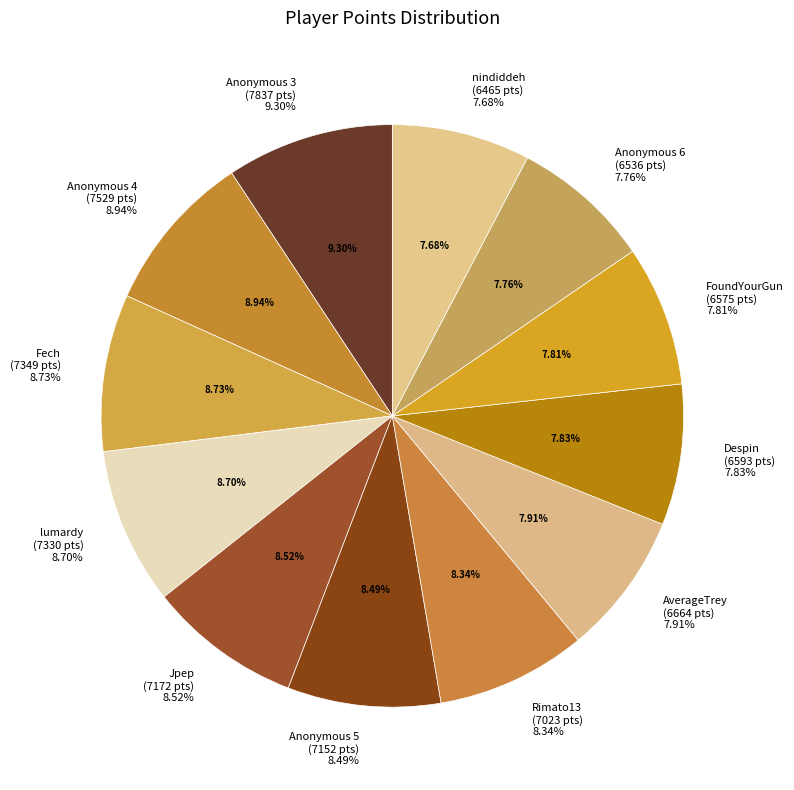

To the nearest percent, what is the combined percentage of Jpep and lumardy?

17%